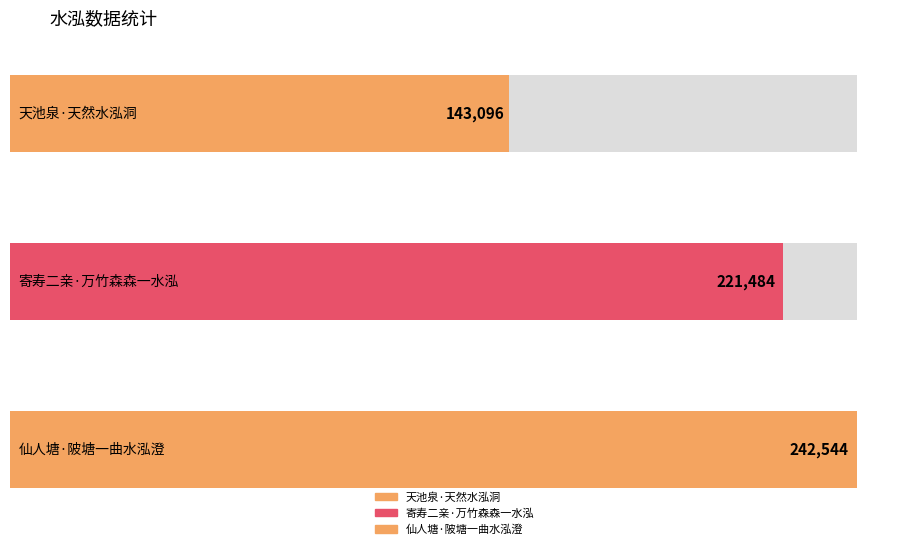

Which category has the lowest value across all series?

天池泉·天然水泓洞